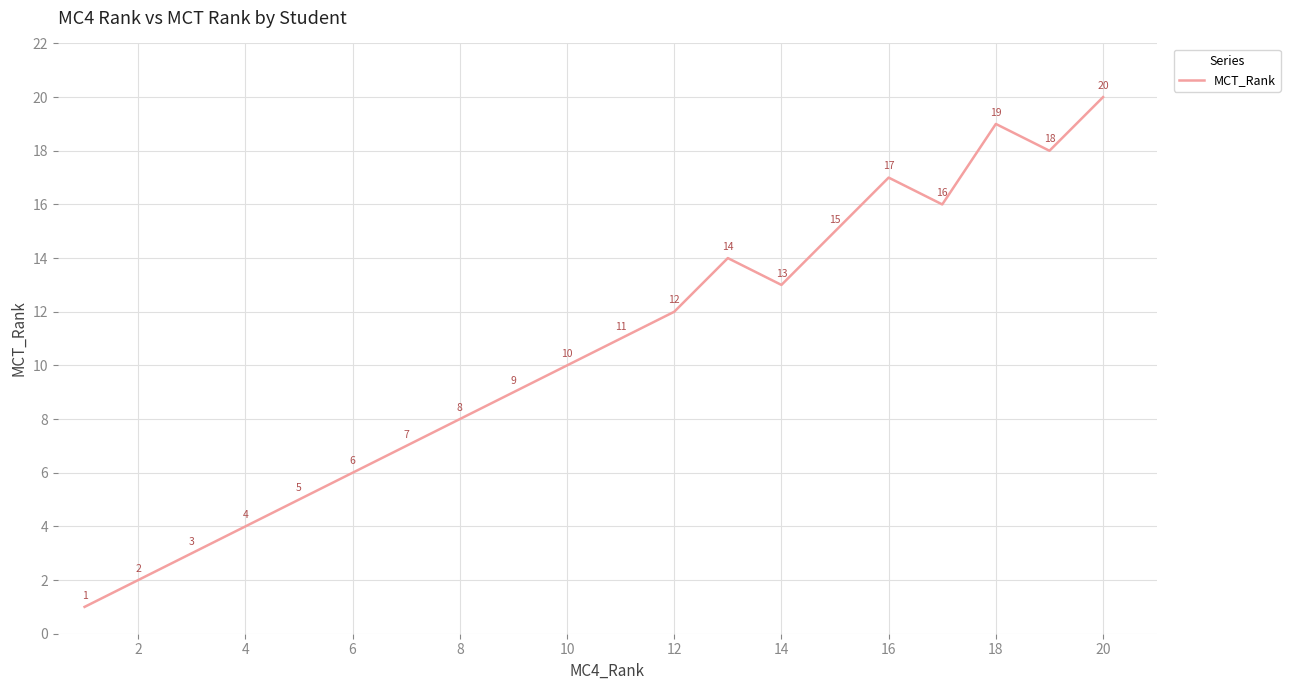

Is this an area chart (filled region under the line)?

No